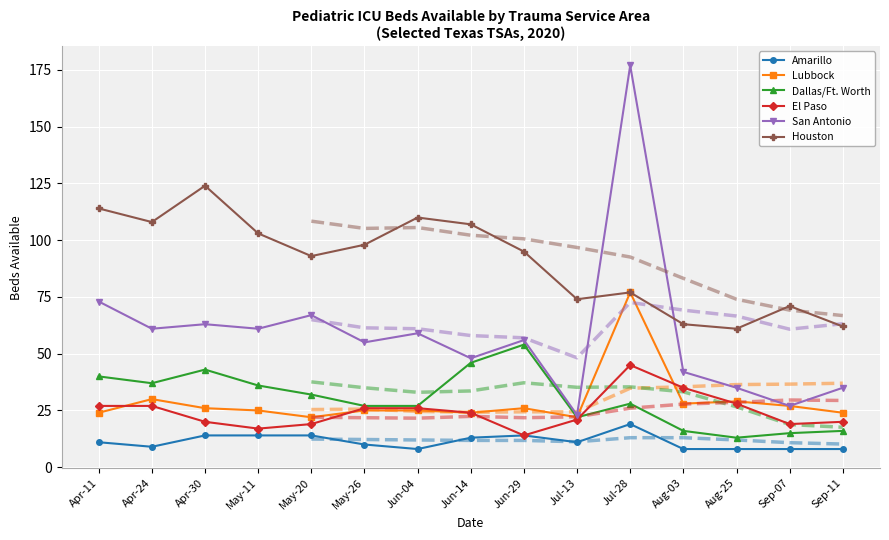

What is the average value of the Amarillo series?

11